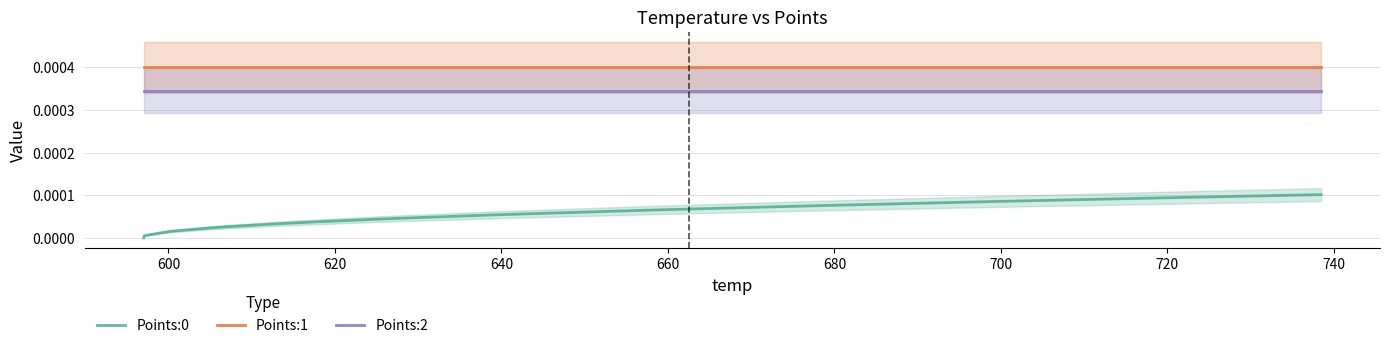

True or false: Points:0 and Points:2 intersect in this chart.

False